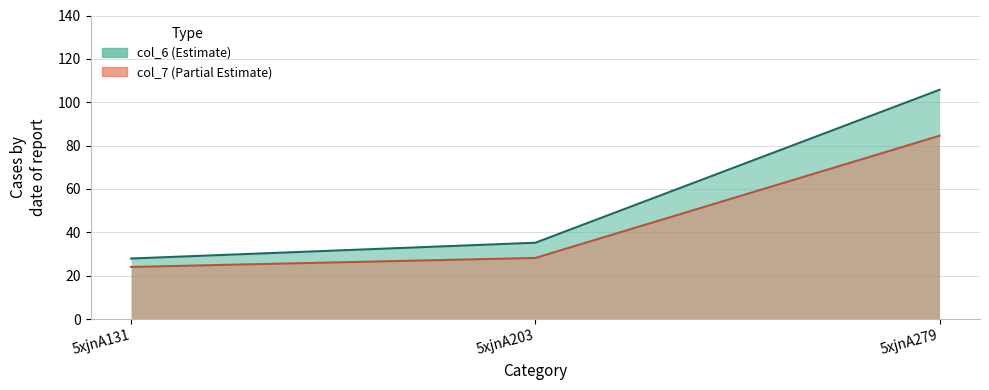

Is it true that col_7 equals 28.2 at 5xjnA203?

True